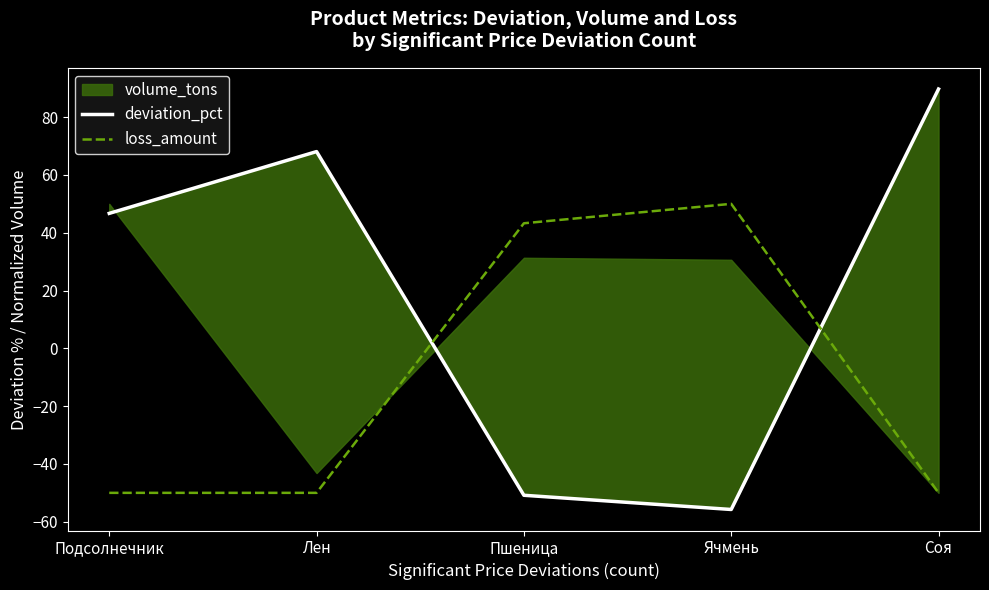

The value of loss_amount at Подсолнечник is -50.0. True or false?

True